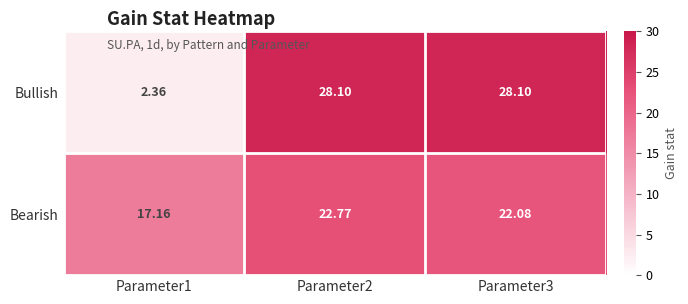

Which series changed the most between Parameter1 and Parameter2?

Bullish